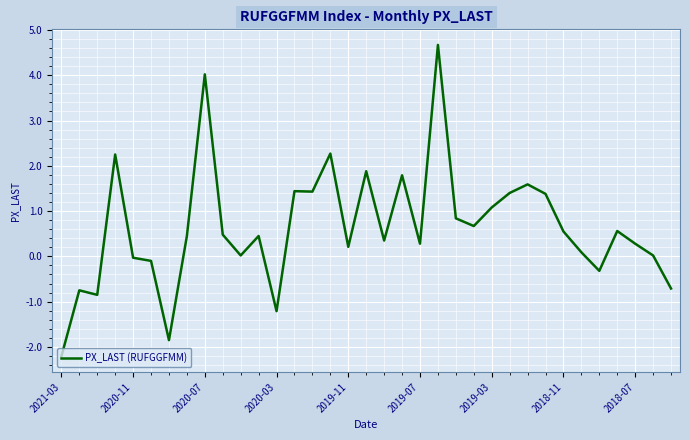

What is the smallest value displayed?

-2.2